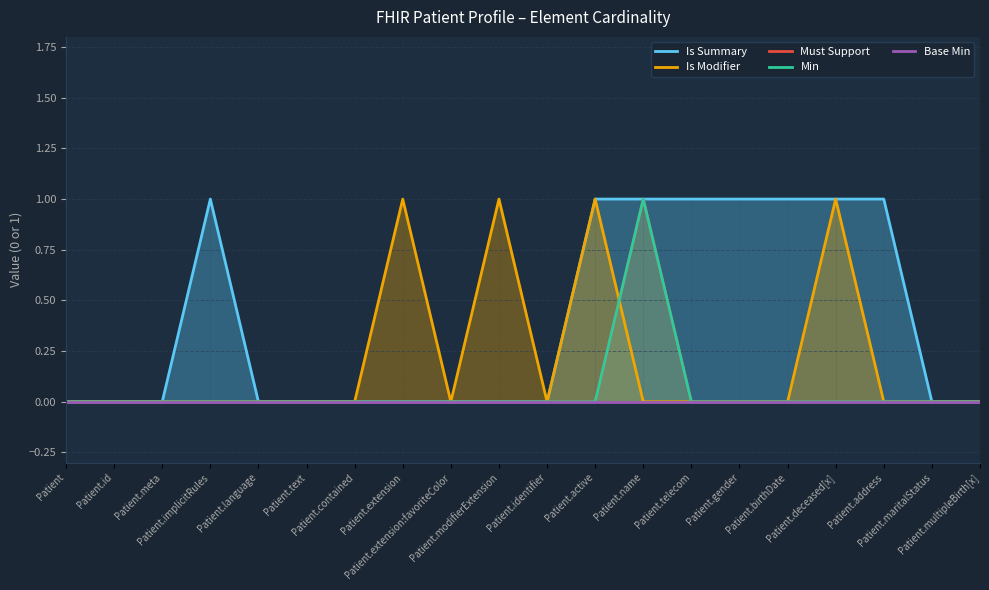

Which has a higher value, Patient.identifier or Patient.contained?

Patient.identifier